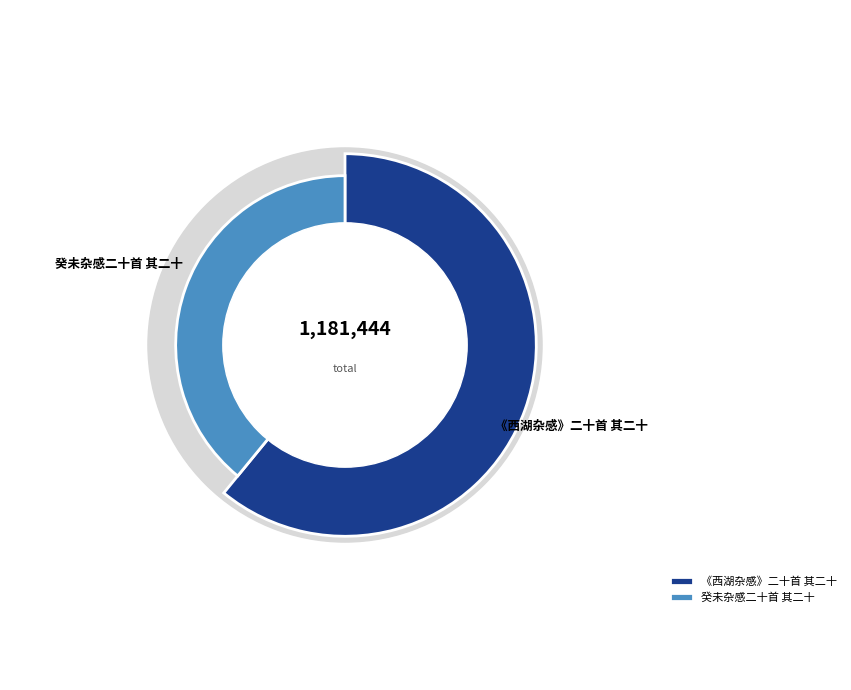

True or false: 癸未杂感二十首 其二十 accounts for 39% of the total.

True